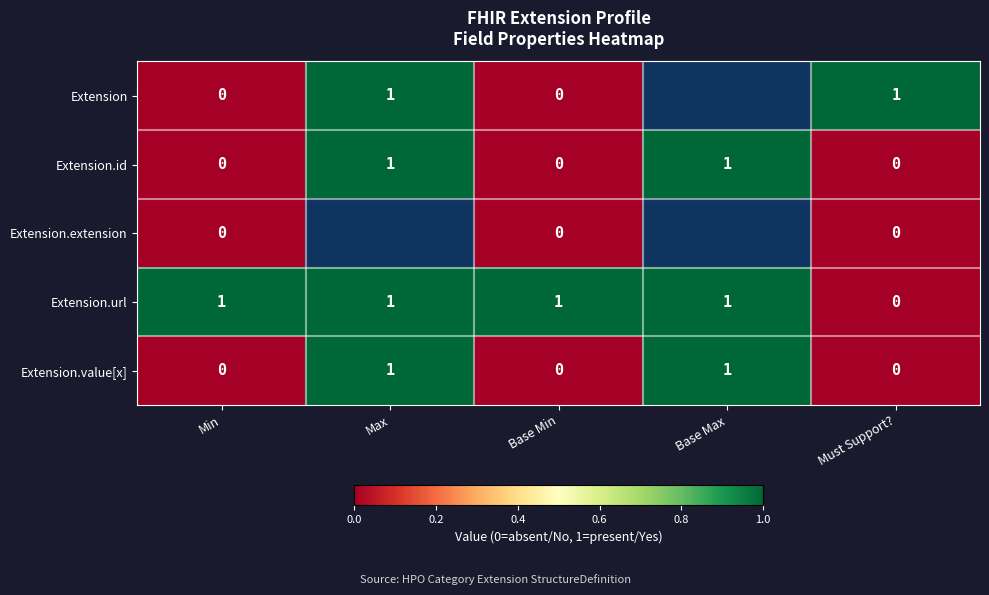

Is the value of Extension.url at Max greater than the value of Extension.value[x] at Base Min?

Yes